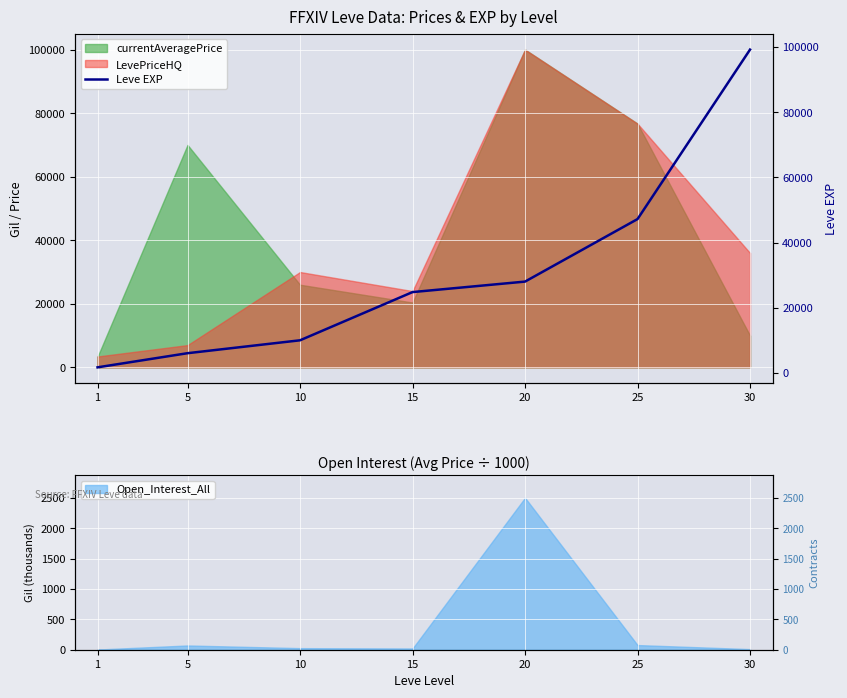

Where is the data nearest to the value 50455?

25